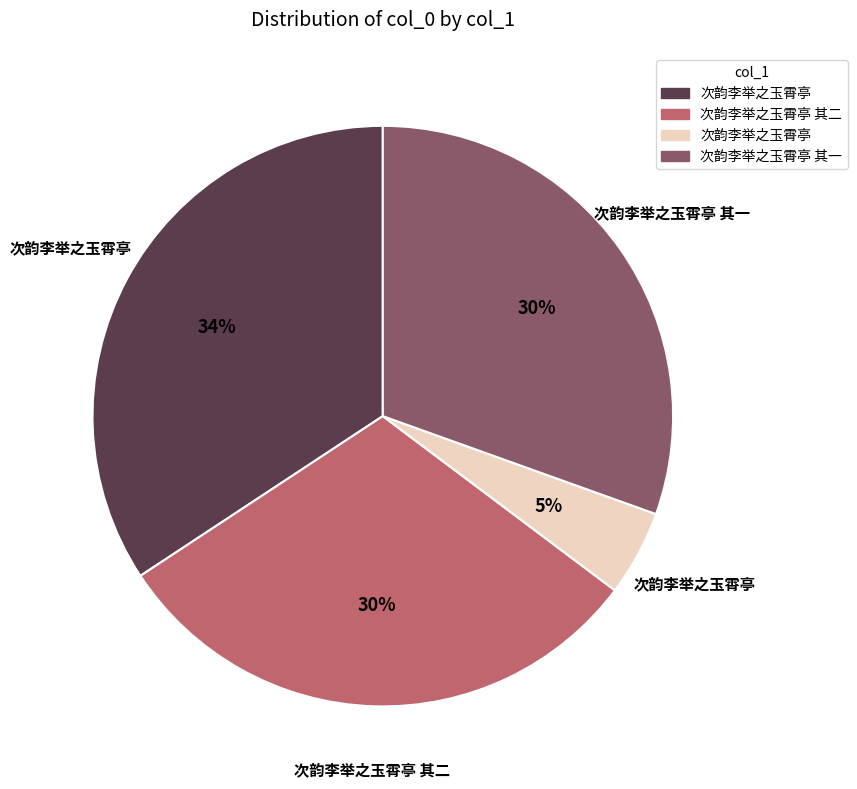

To the nearest percent, what is the average slice percentage?

25%